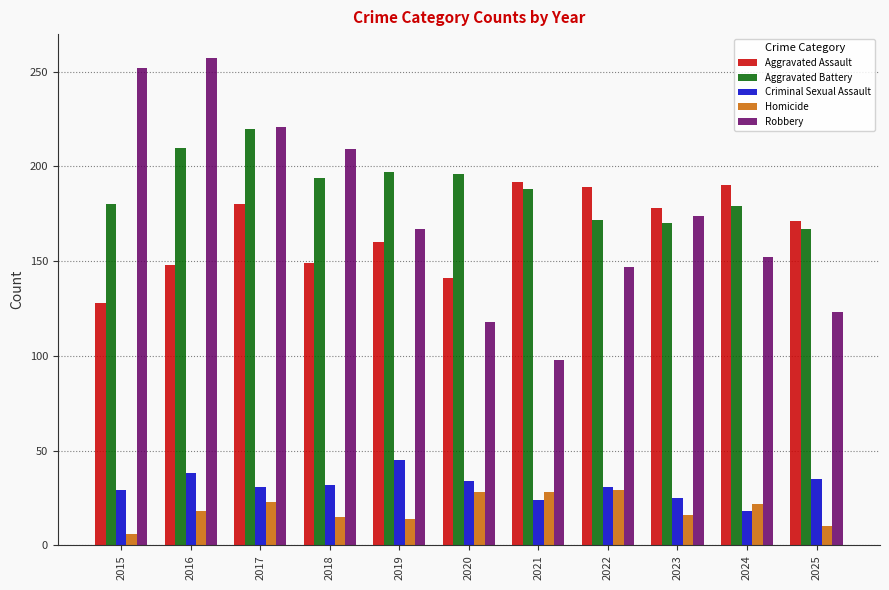

What is the maximum value for Robbery?

257